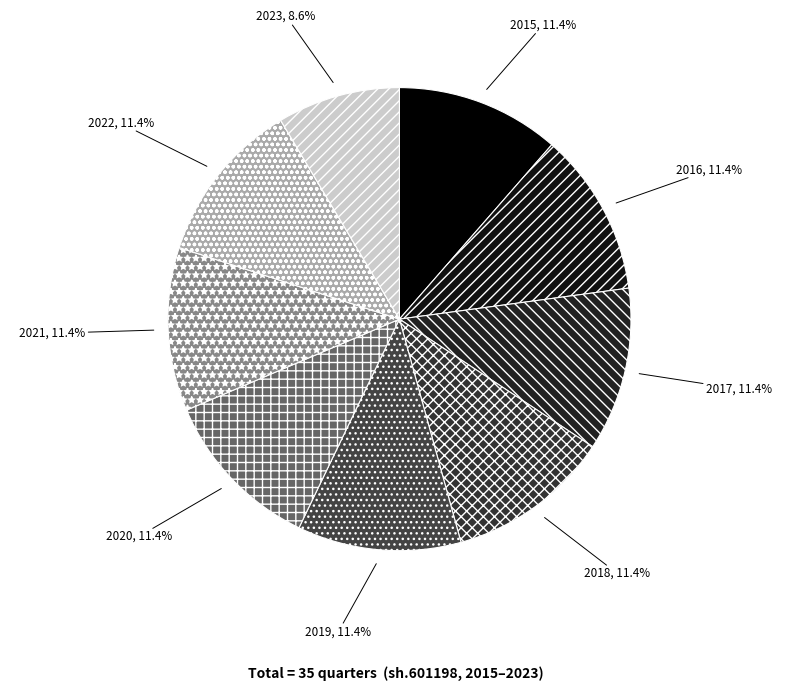

Rank the categories by value from lowest to highest.

2023, 2015, 2016, 2017, 2018, 2019, 2020, 2021, 2022